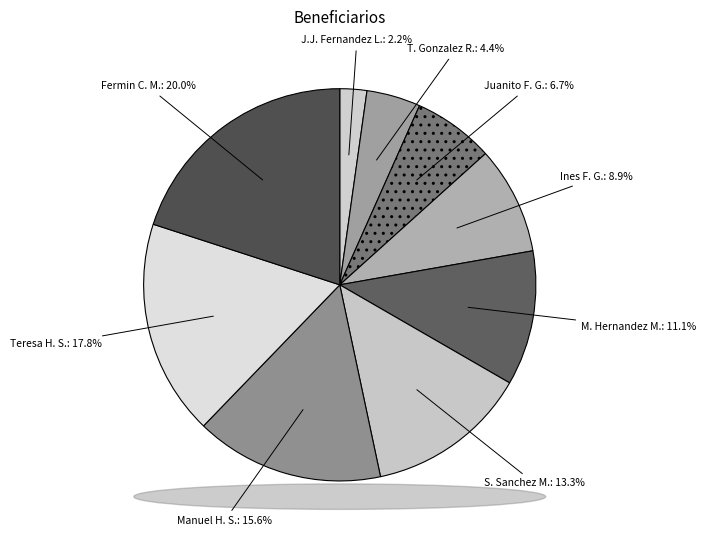

Count the number of slices in the pie.

9